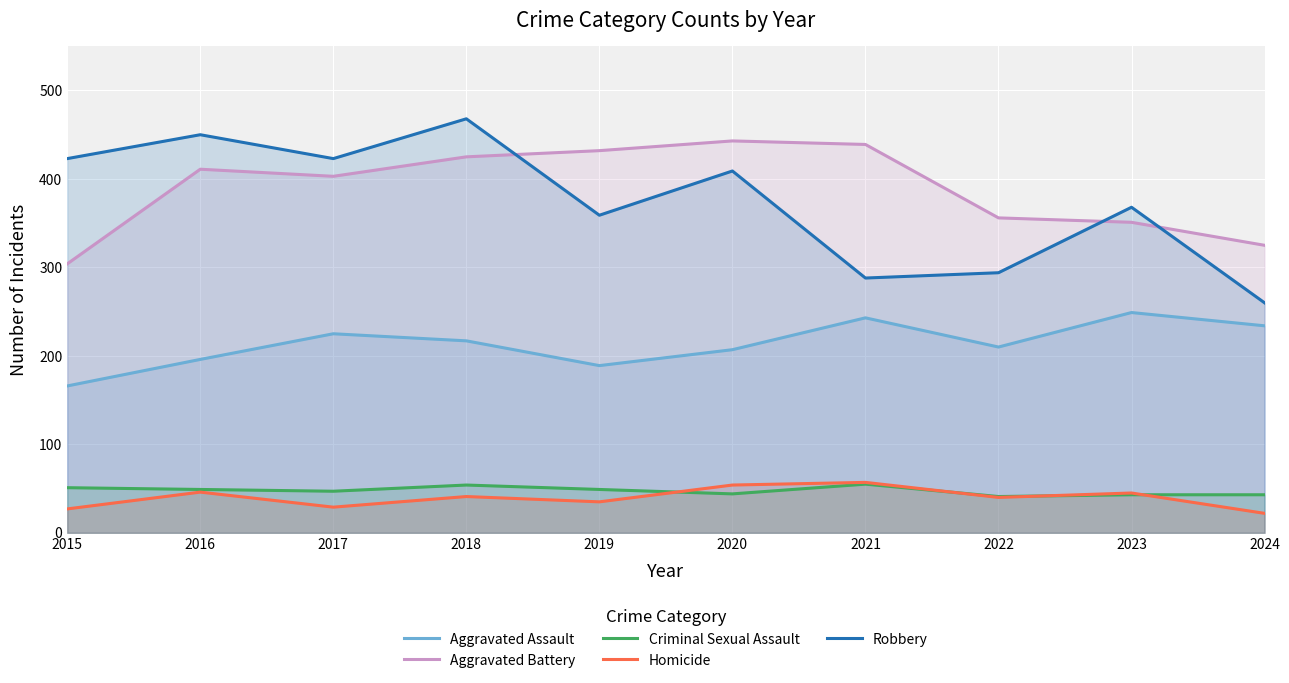

At which category is the sum across all series the highest?

2018